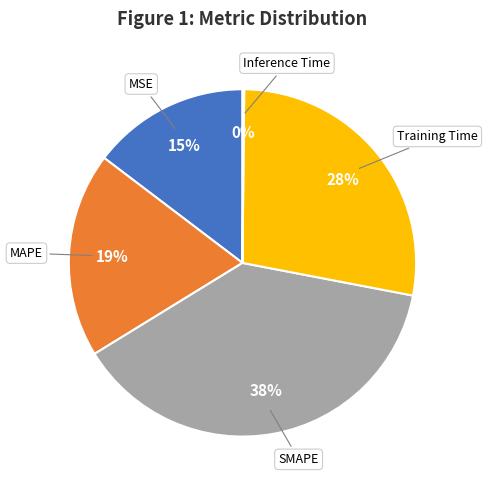

Is there any slice that represents more than half of the pie?

No